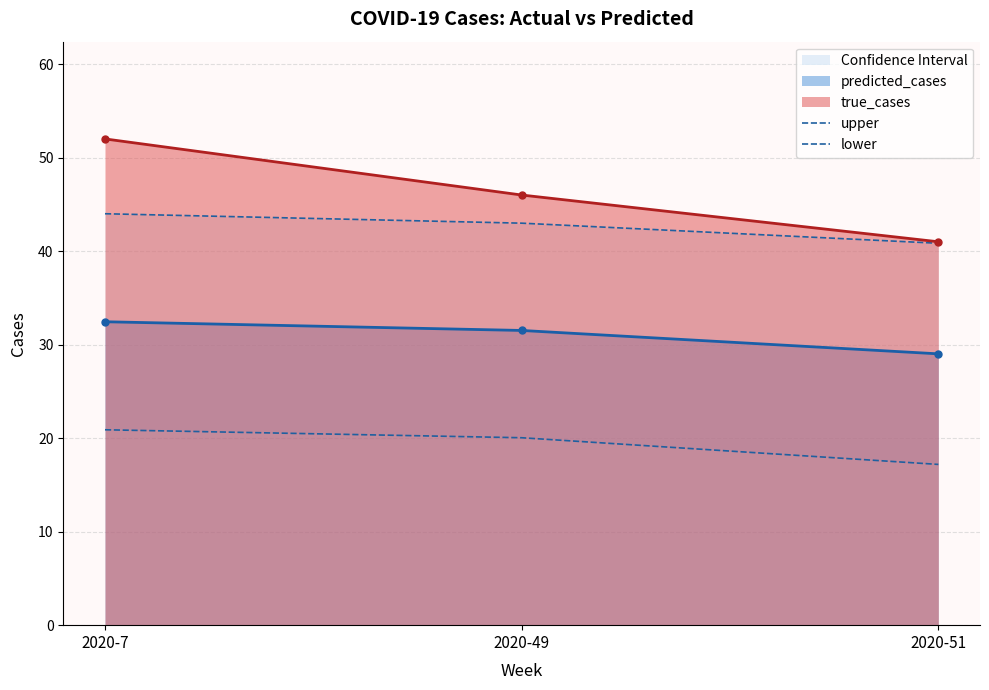

Is the value of predicted_cases at 2020-51 greater than the value of true_cases at 2020-49?

No